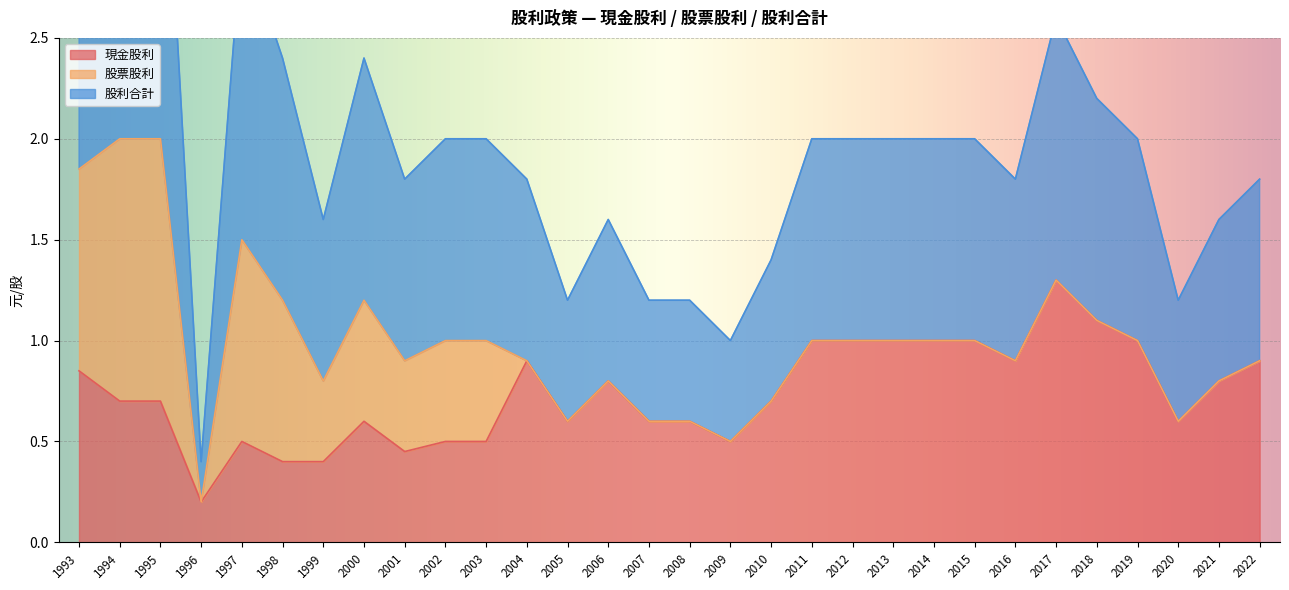

What are all the series names shown in the legend?

現金股利, 股票股利, 股利合計